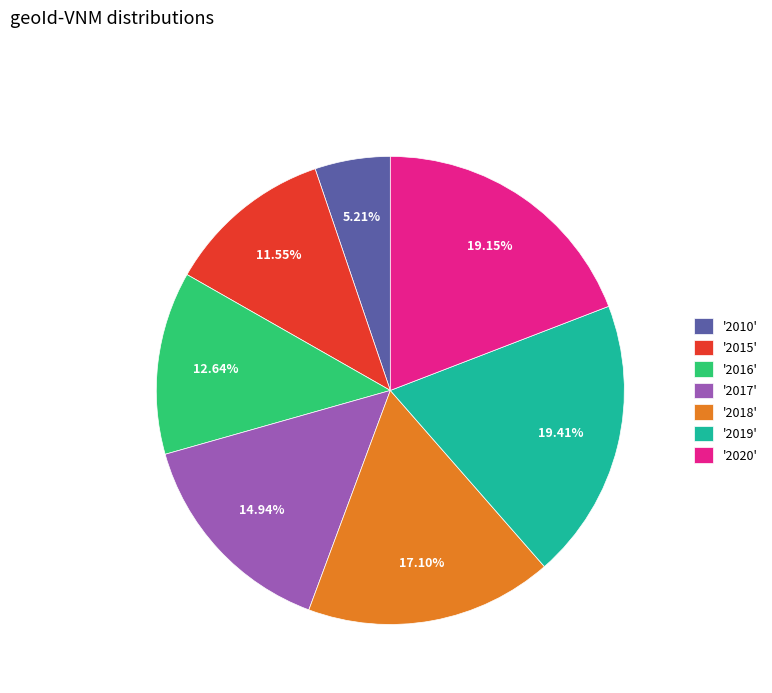

Is the sum of '2018' and '2016' greater than half?

No